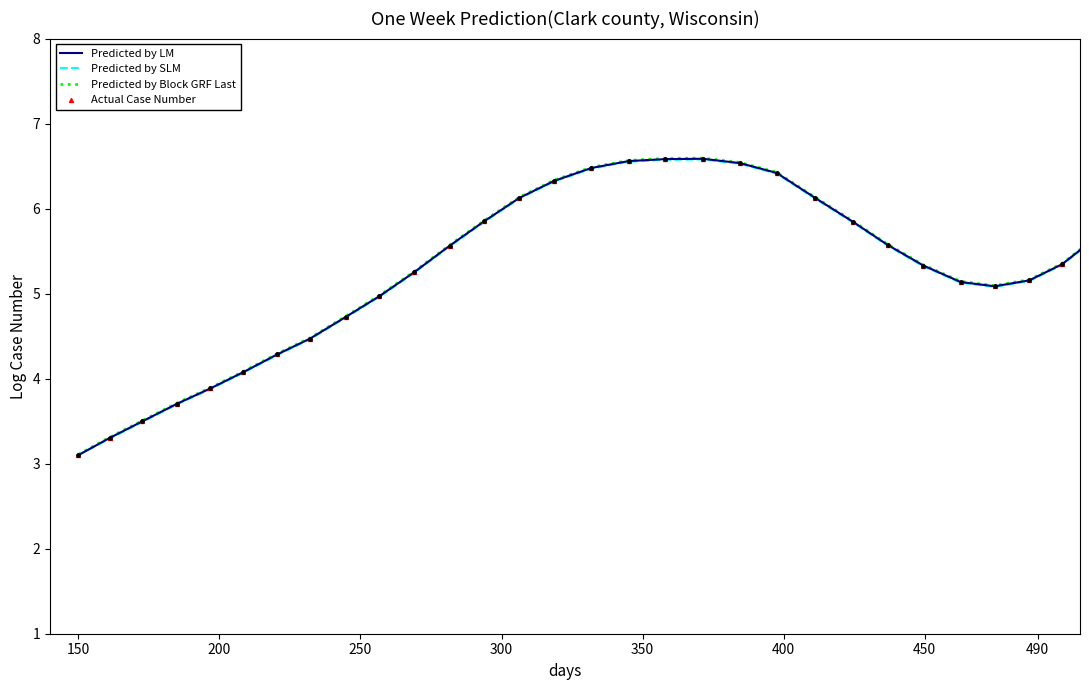

What is the smallest value displayed?

3.1